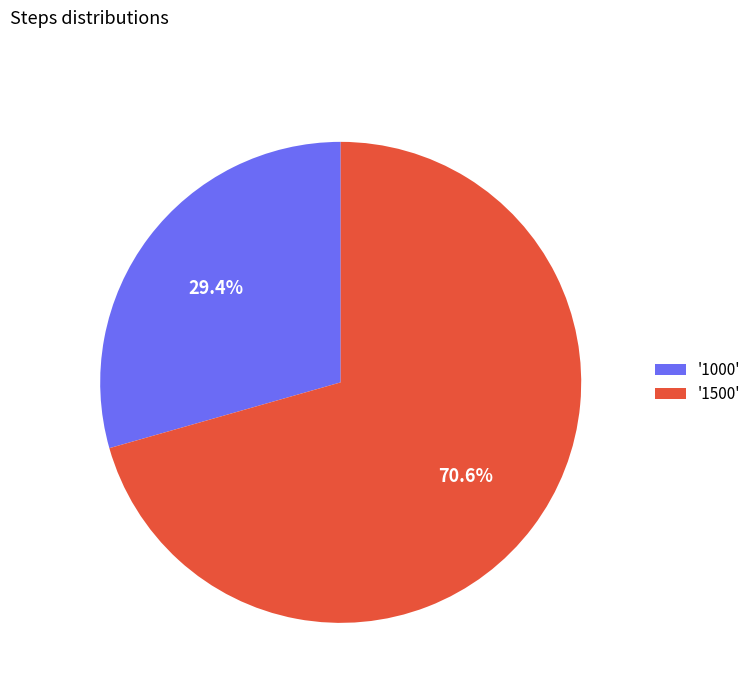

Approximately how many times larger is the value at '1000' compared to '1500'?

0.4